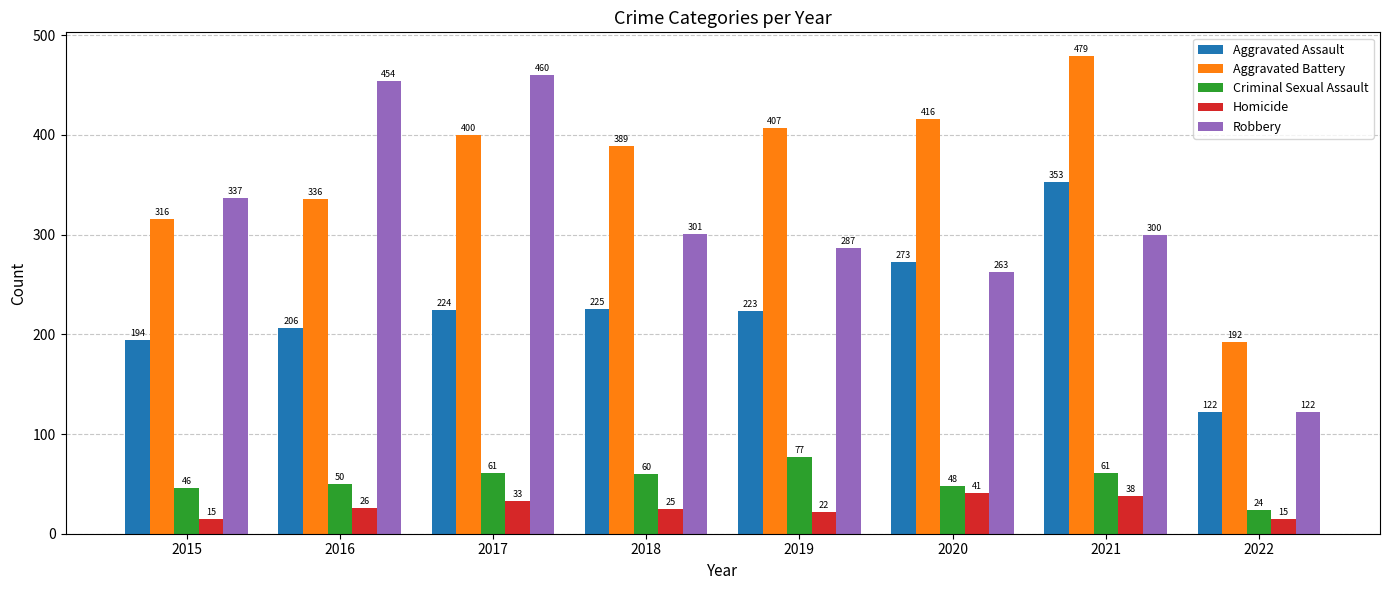

What is the sum of all Aggravated Battery values?

2935